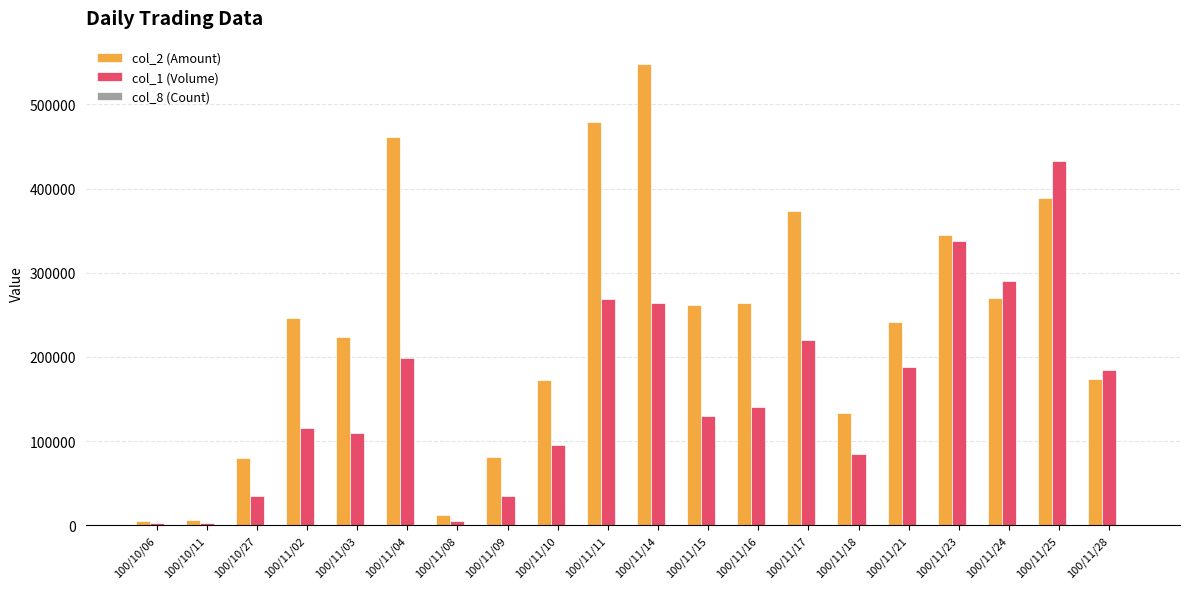

Which category has the highest value across all series?

100/11/14